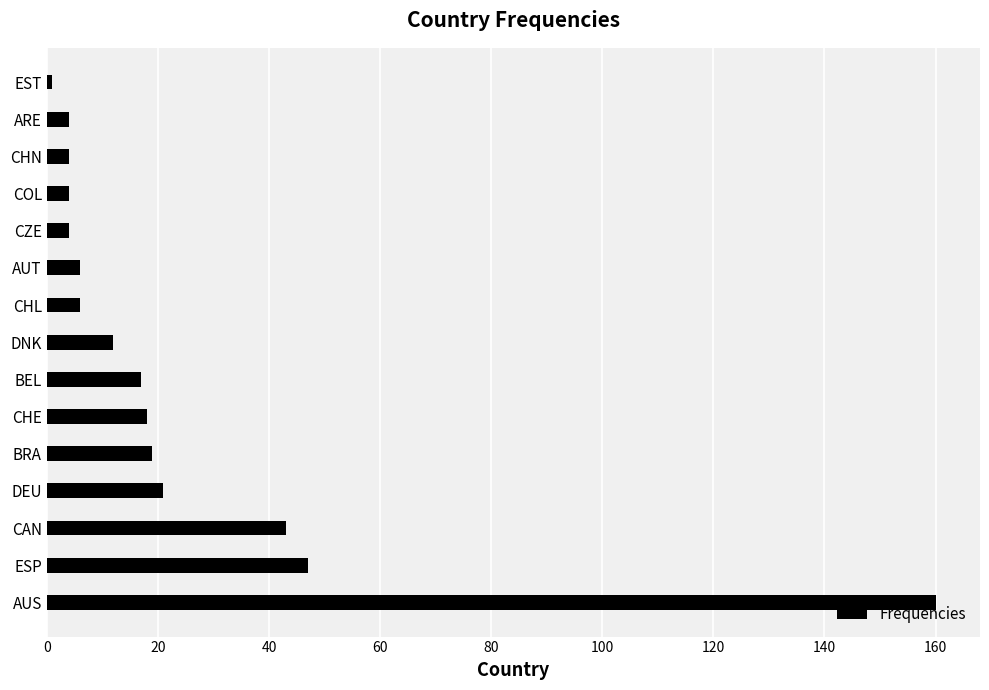

What is the difference between the maximum and second lowest values?

156